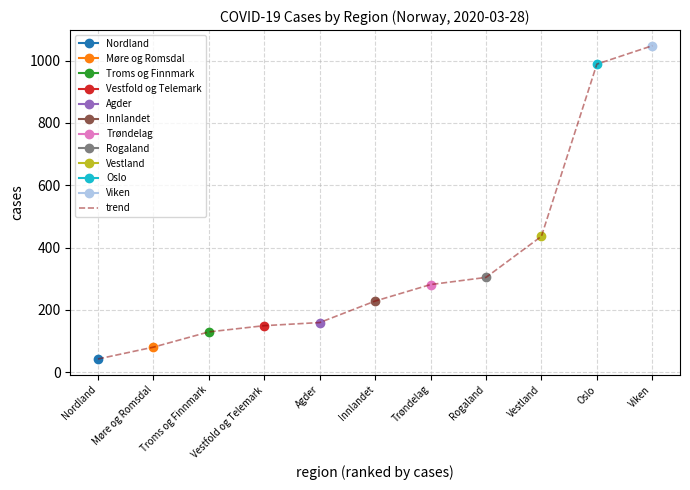

Between Oslo and Agder, which is larger?

Oslo